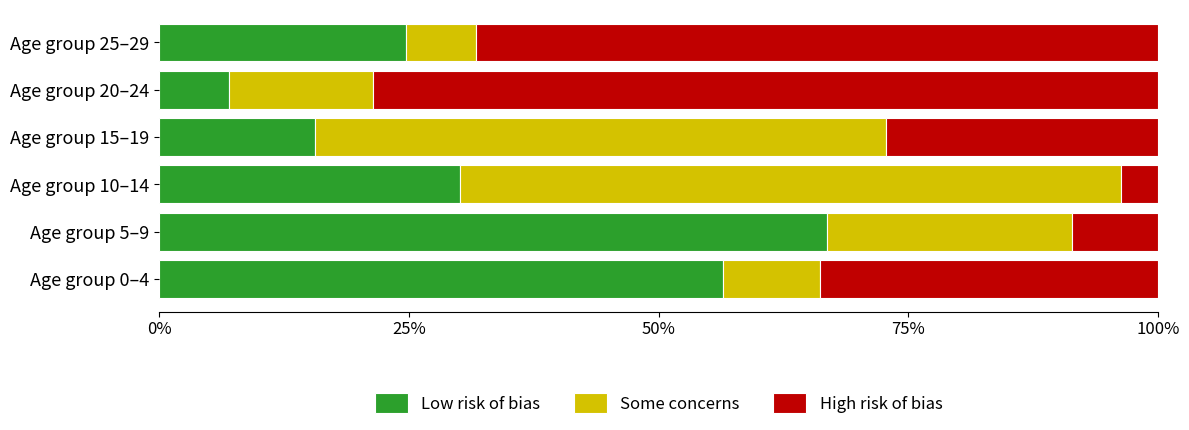

The value of Low risk of bias at Age group 10–14 is 20.6. True or false?

False